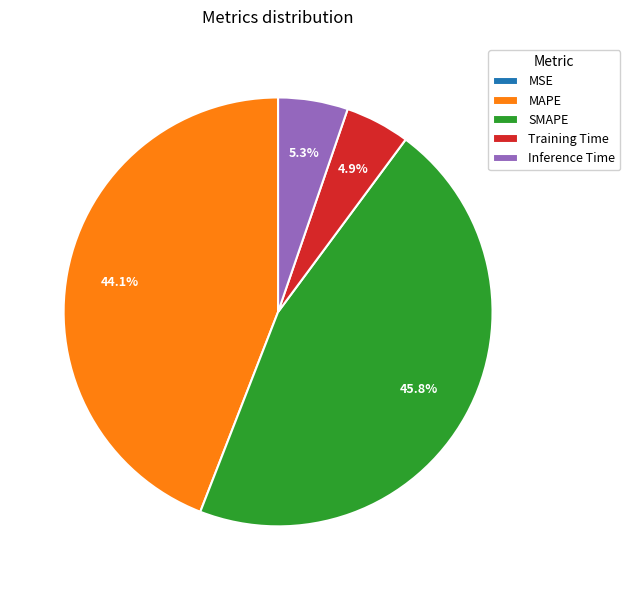

To the nearest percent, what portion does MAPE represent?

44%